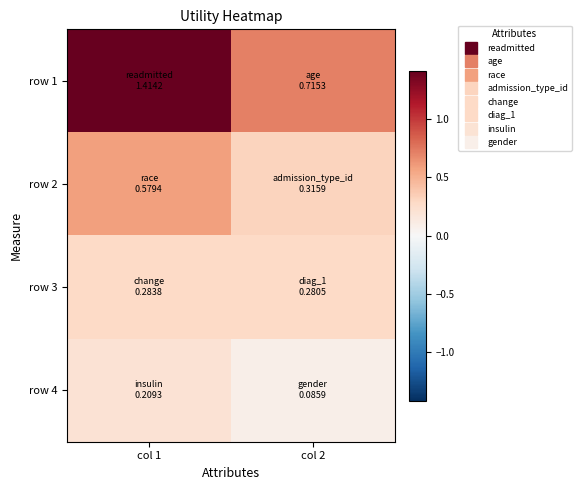

List the series in order of their peak value, highest first.

row 1, row 2, row 3, row 4